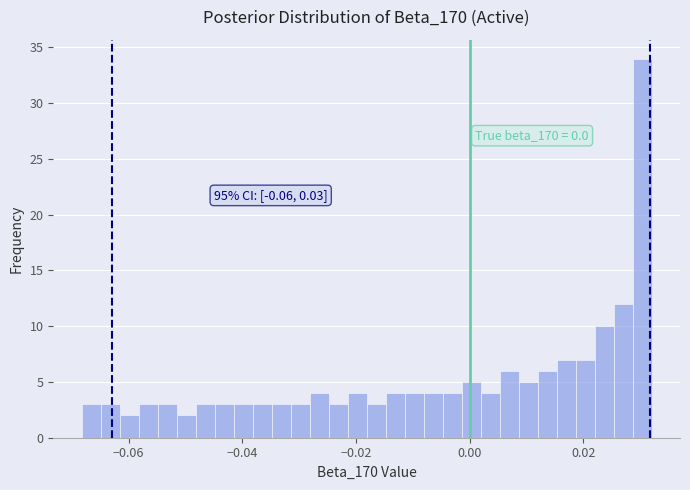

Read against the x-axis, roughly where is the centre of the tallest bar?

0.030